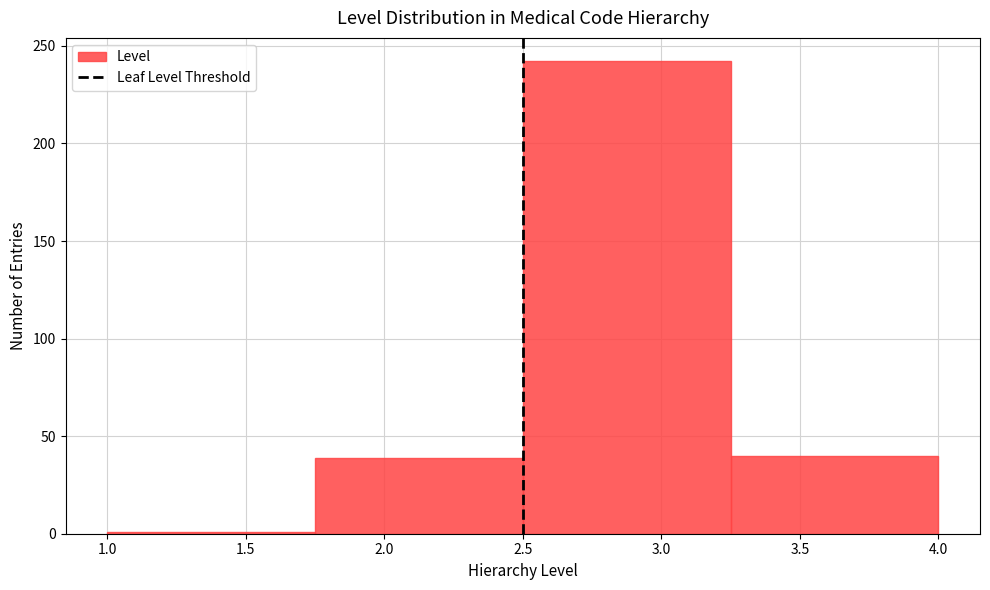

How tall is the bar that spans 3.25 to 4.00 on the x-axis? The values are not printed on the chart, so give them approximately, as read against the axis.

40